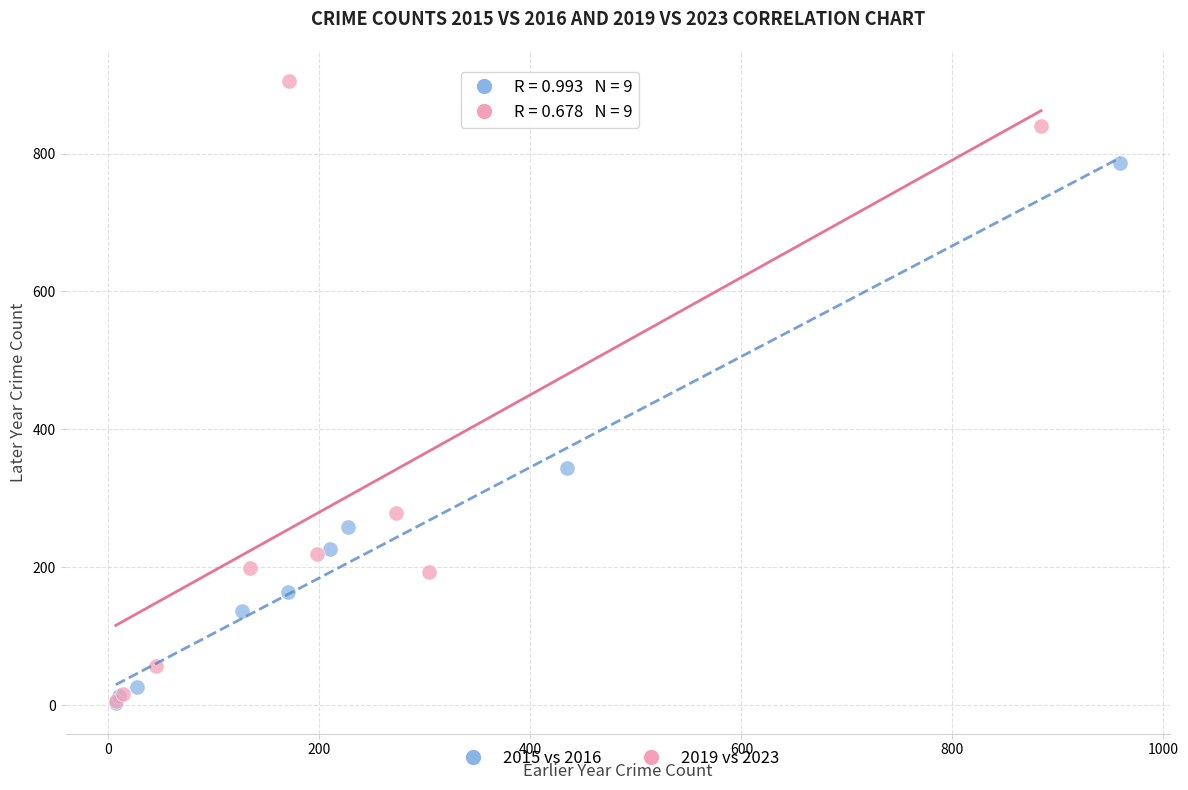

Which series has the widest spread of Y values?

2019 vs 2023